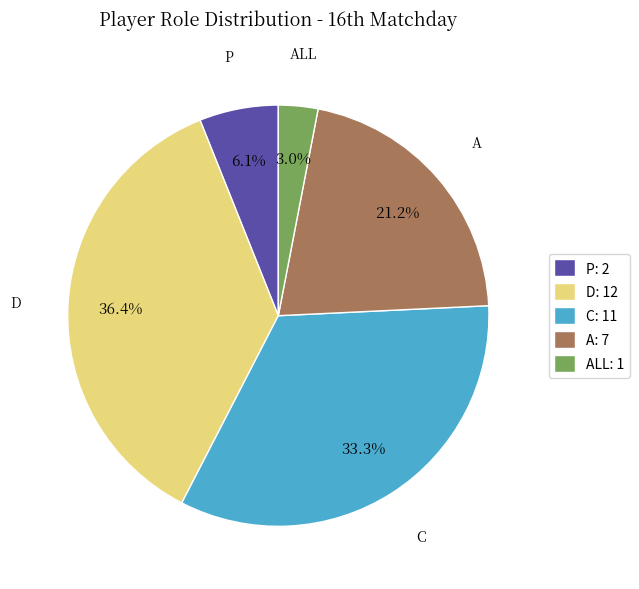

Does any single category account for the majority?

No